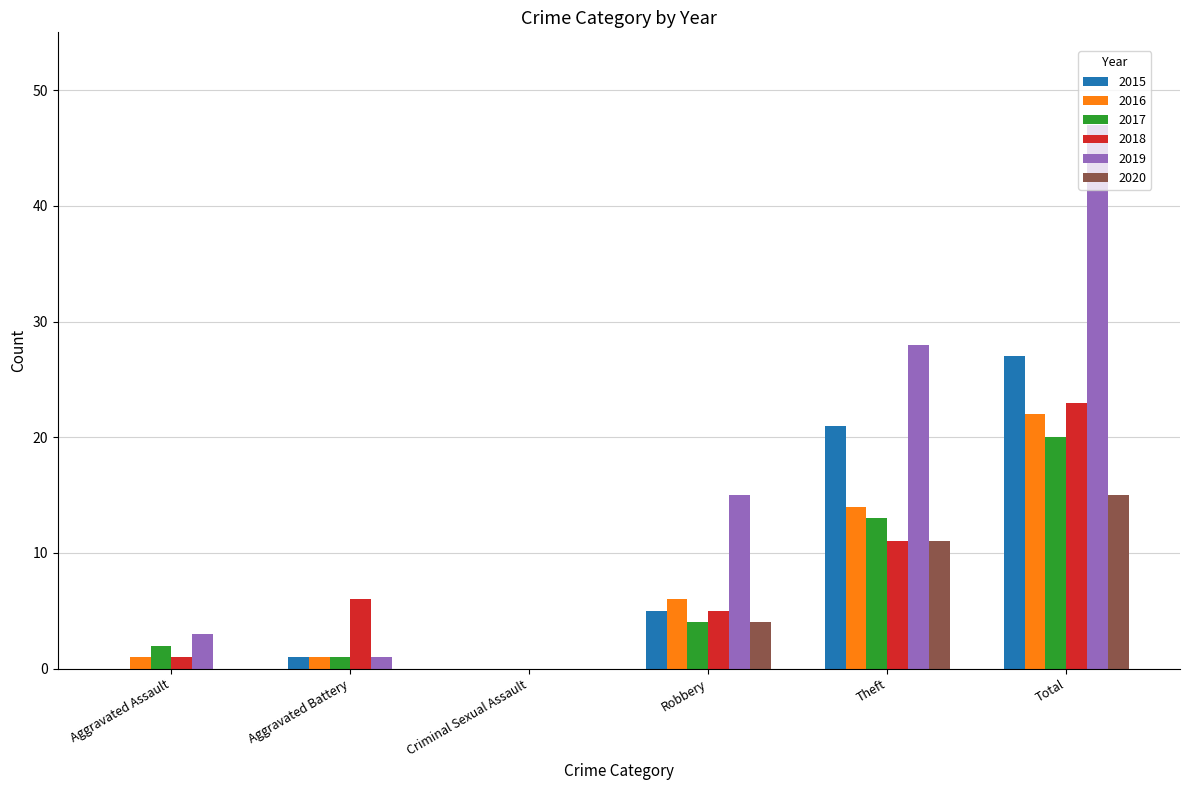

How many 2020 values are between 0 and 11?

5